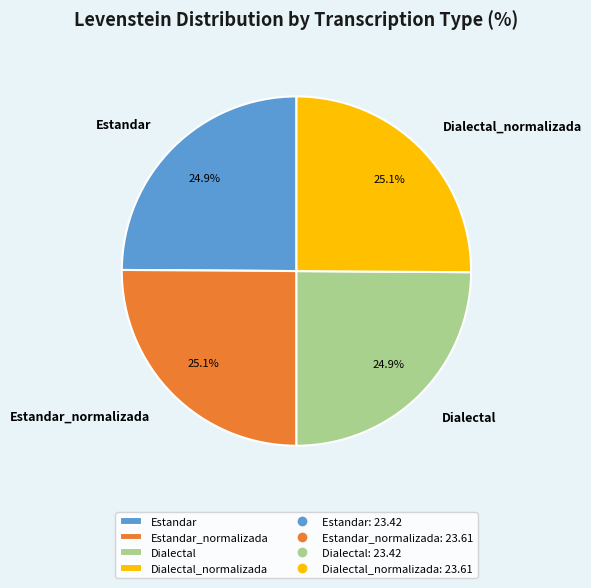

What is the ratio of the value at Dialectal to the value at Dialectal_normalizada?

1.0